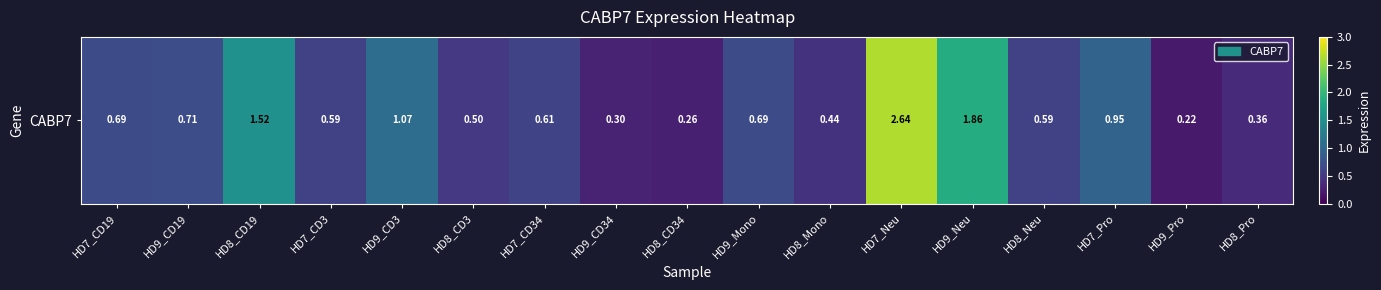

Between HD8_CD3 and HD7_CD3, which is larger?

HD7_CD3